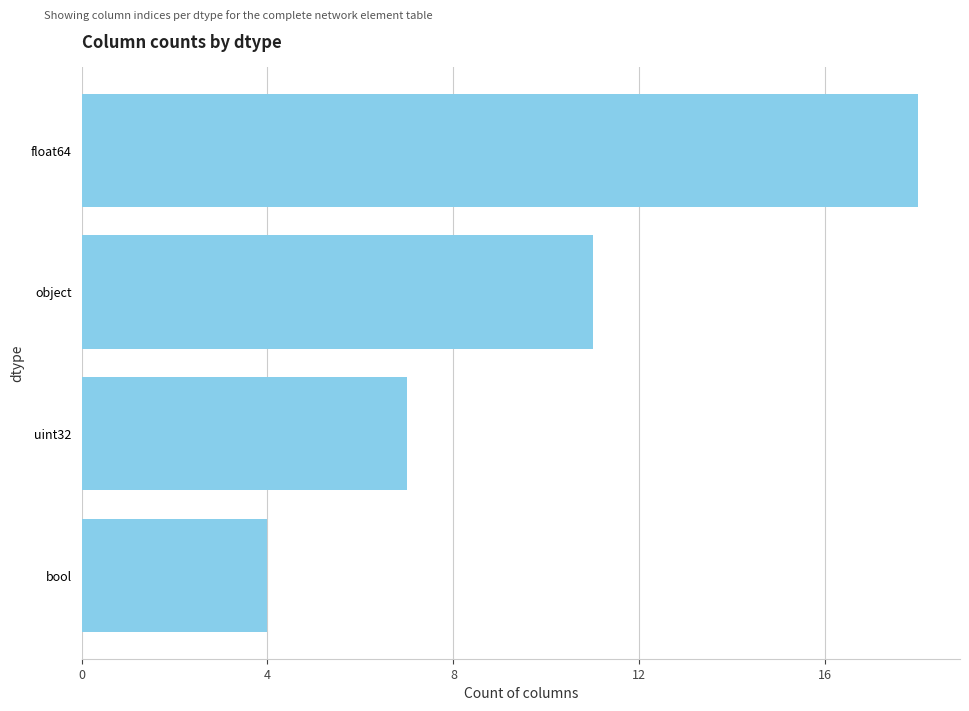

How many values are between 7 and 18?

3